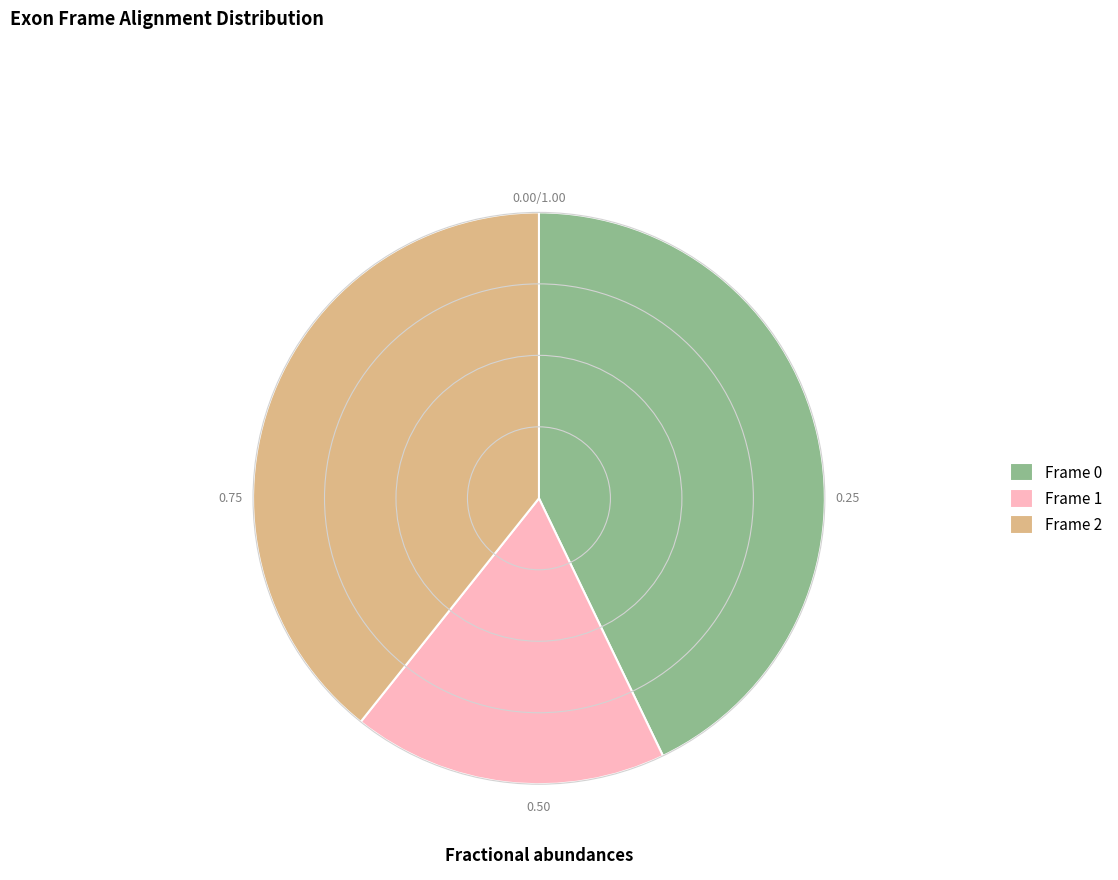

What is the largest slice in the pie chart?

Frame 0